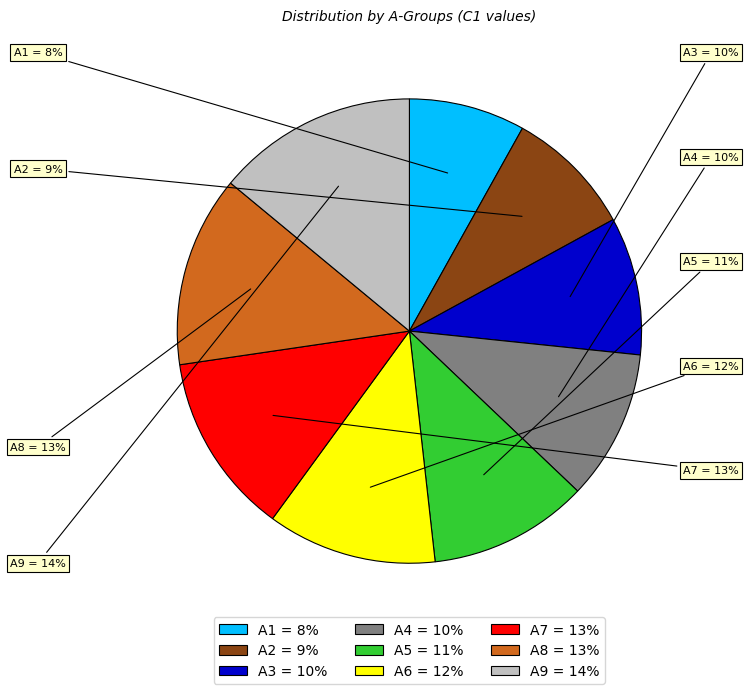

How many segments does this pie chart have?

9